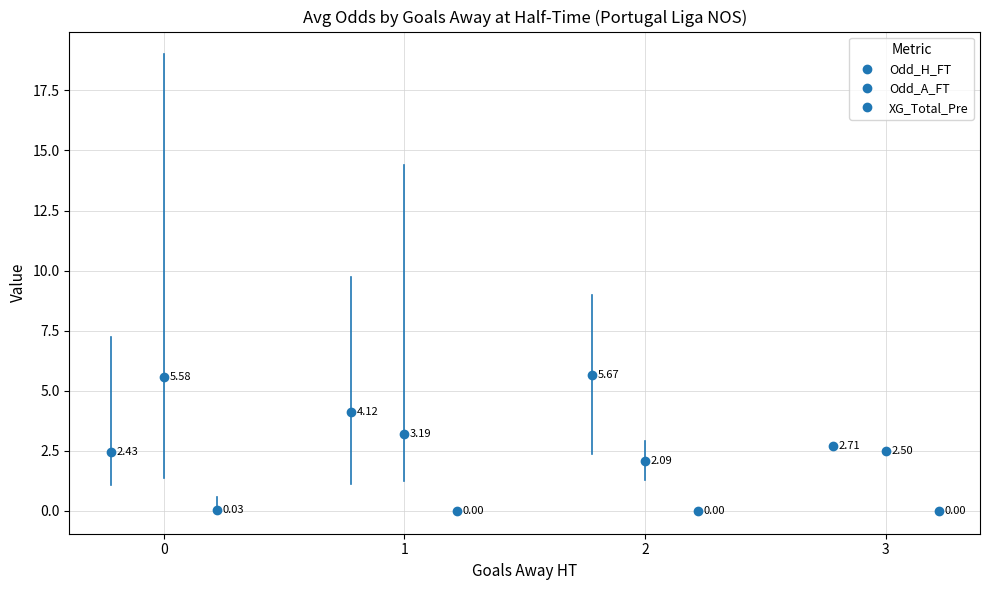

What is the difference between the maximum and minimum values in the Odd_H_FT series?

3.2